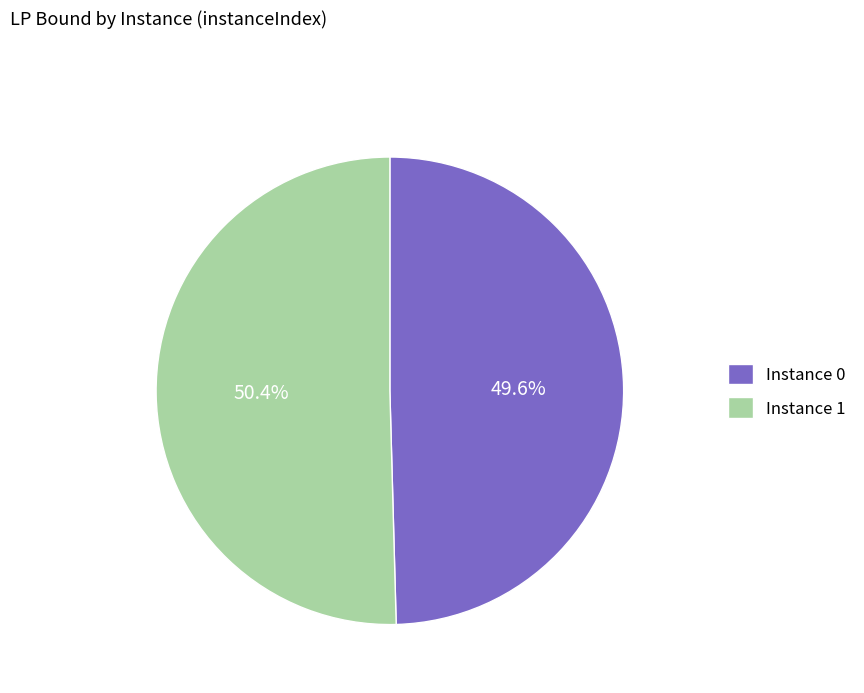

Which has a higher value, Instance 0 or Instance 1?

Instance 1